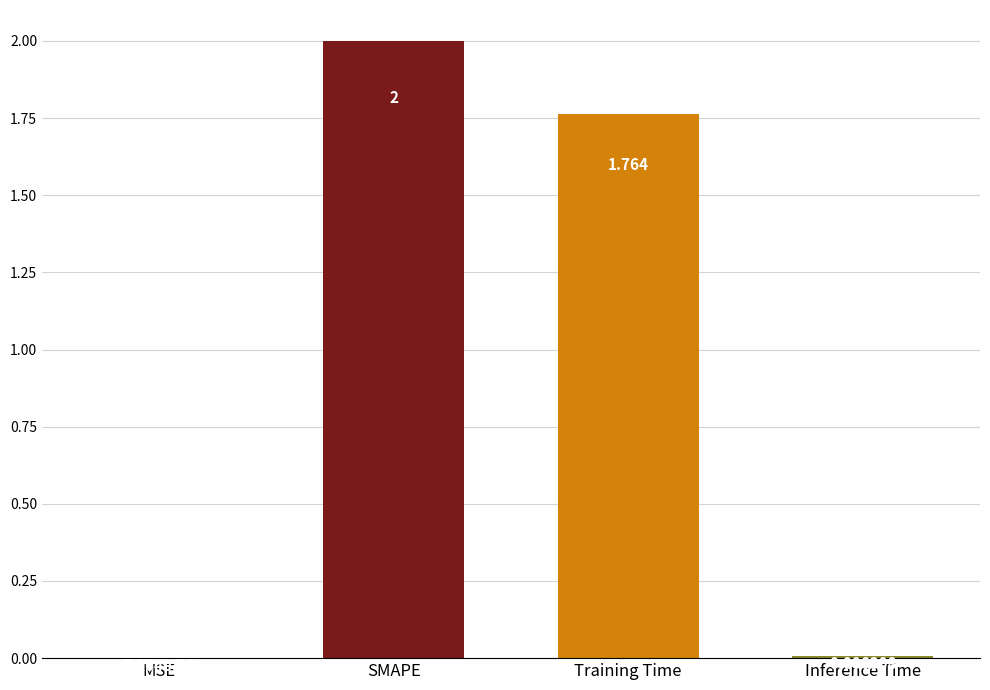

At which category does the chart reach its peak across all series?

SMAPE